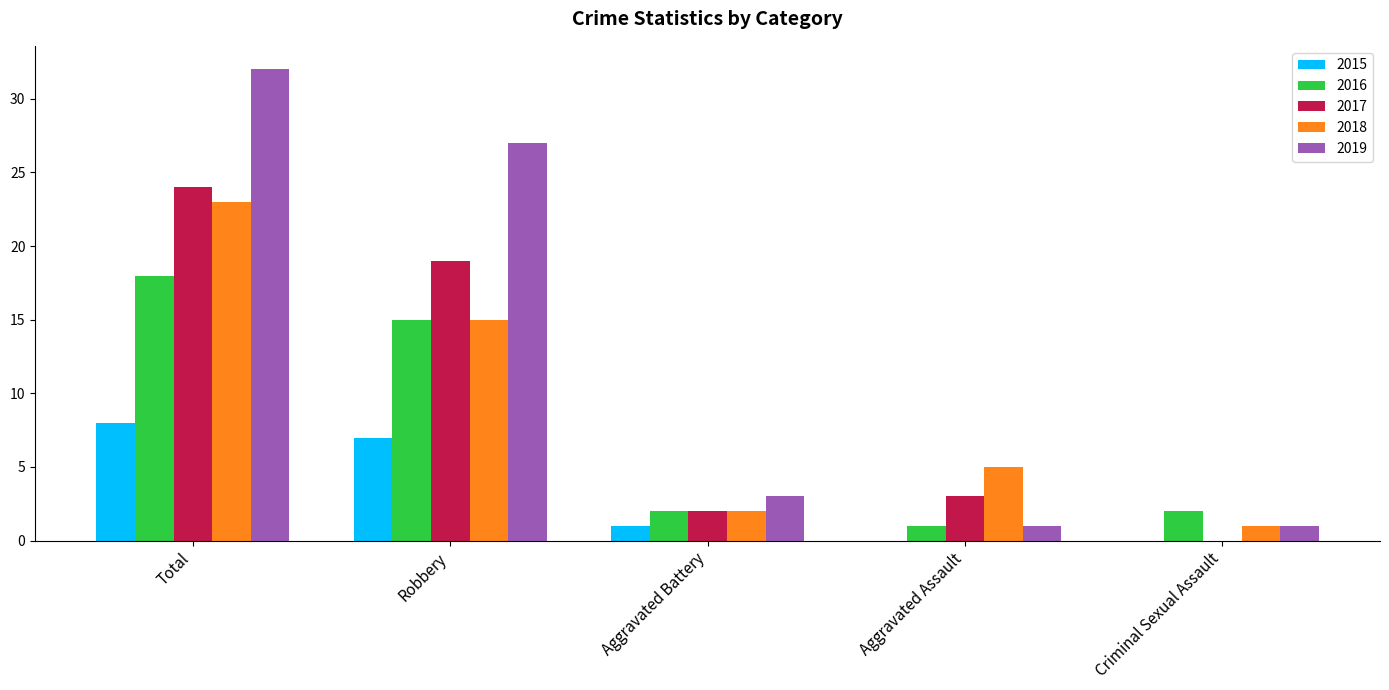

At which category is the sum across all series the highest?

Total